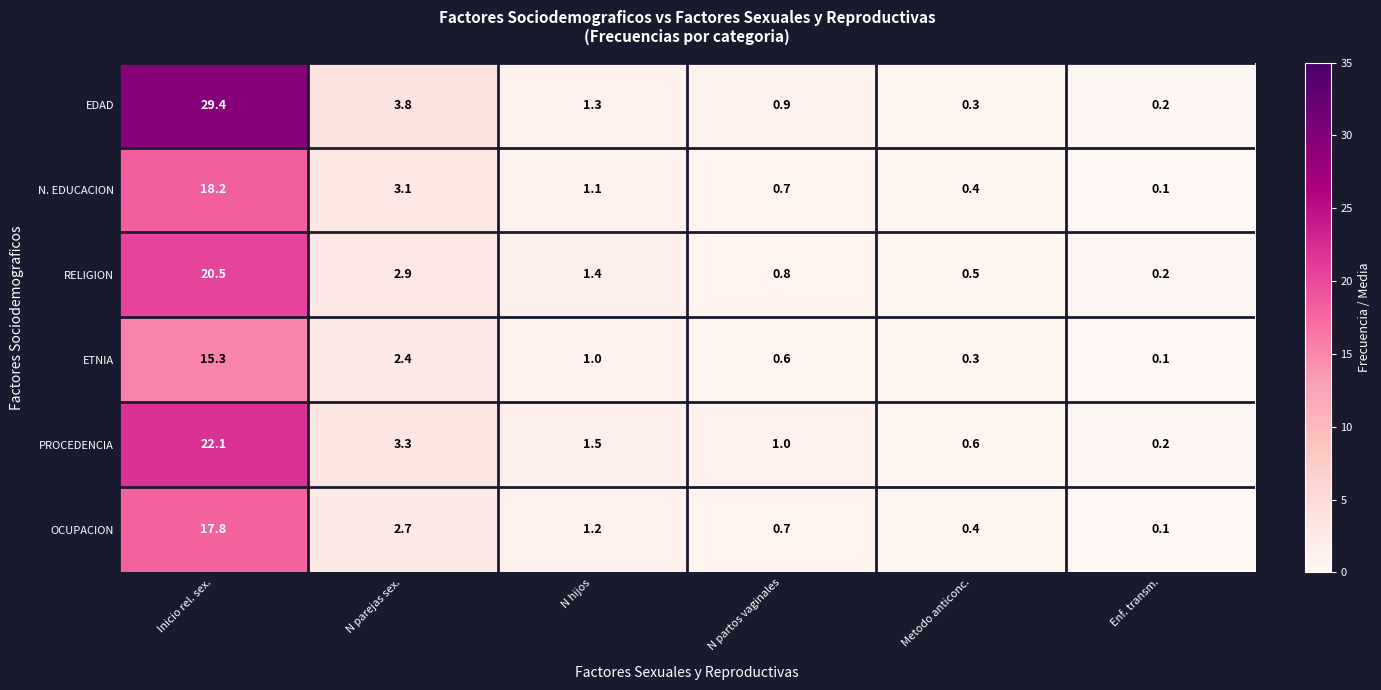

Count the number of data series in this chart.

6